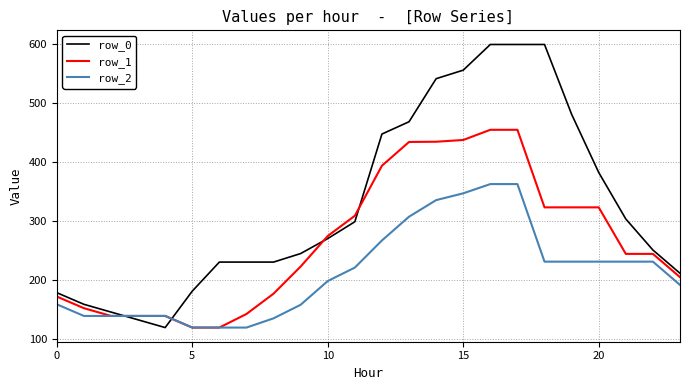

Which series has the largest total across all categories?

row_0